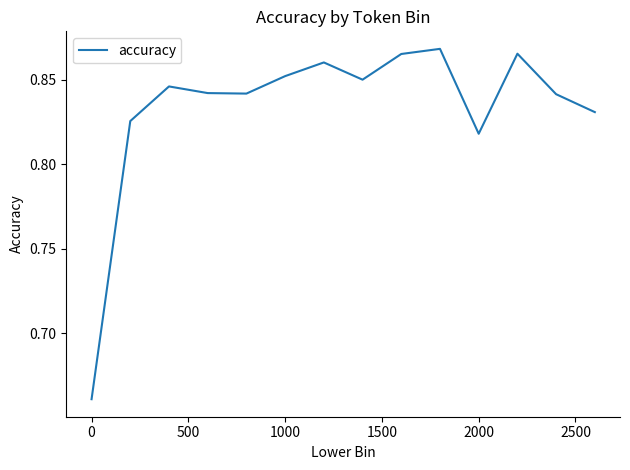

How many categories are shown in the chart?

14